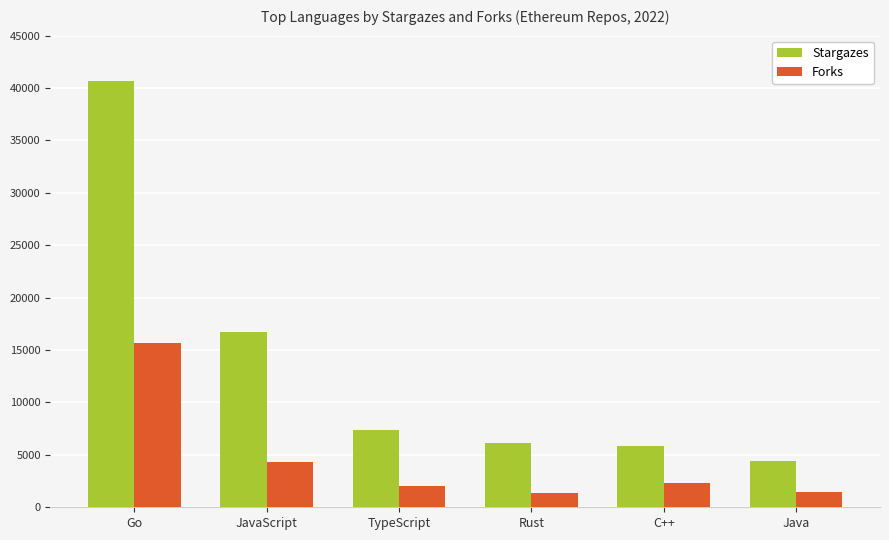

Where is Forks nearest to the value 8500?

JavaScript